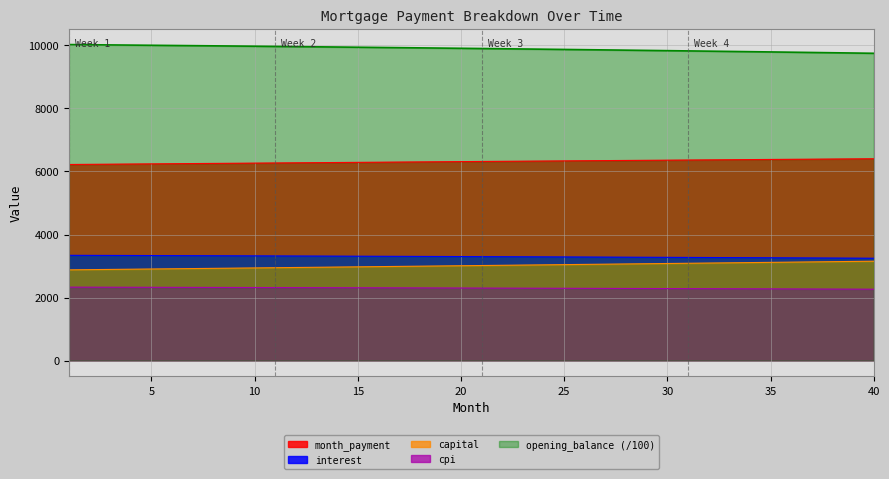

True or false: capital and interest cross at least once.

False